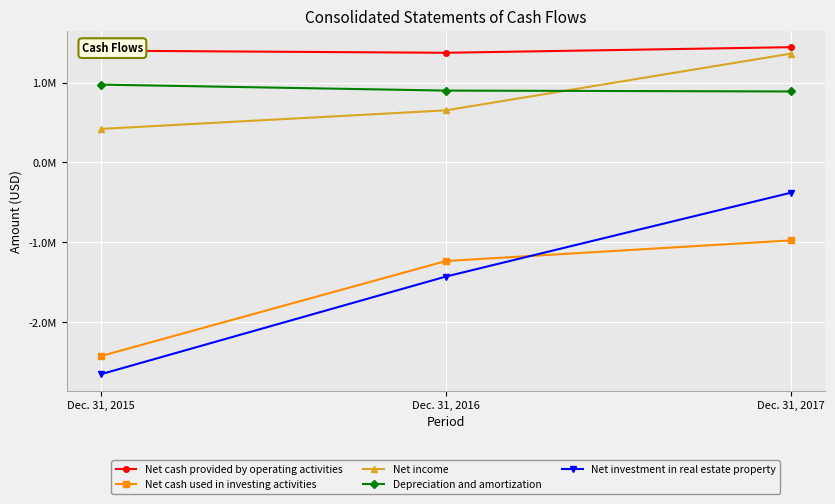

Rank the series by their maximum value, from lowest to highest.

Net cash used in investing activities, Net investment in real estate property, Depreciation and amortization, Net income, Net cash provided by operating activities